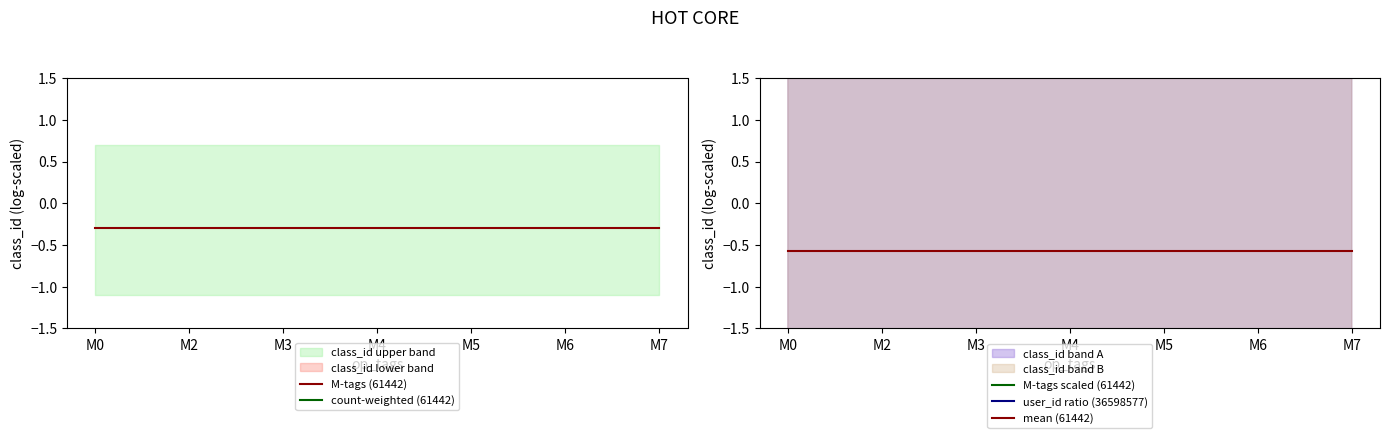

What is the value of the M-tags (61442) point at the 1st from the left?

-0.3